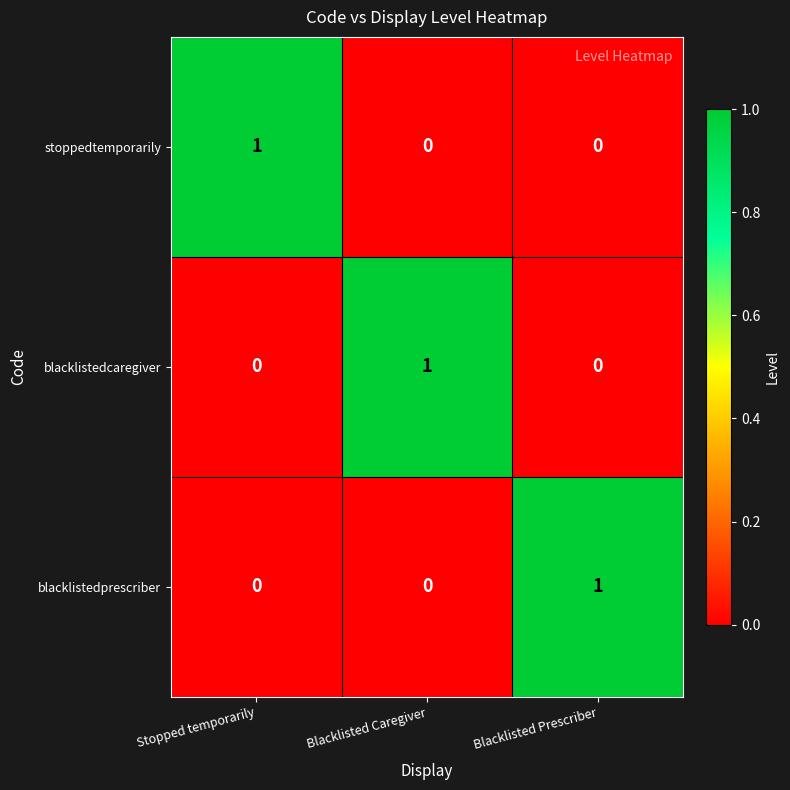

Is it true that blacklistedprescriber equals -1 at Blacklisted Caregiver?

False